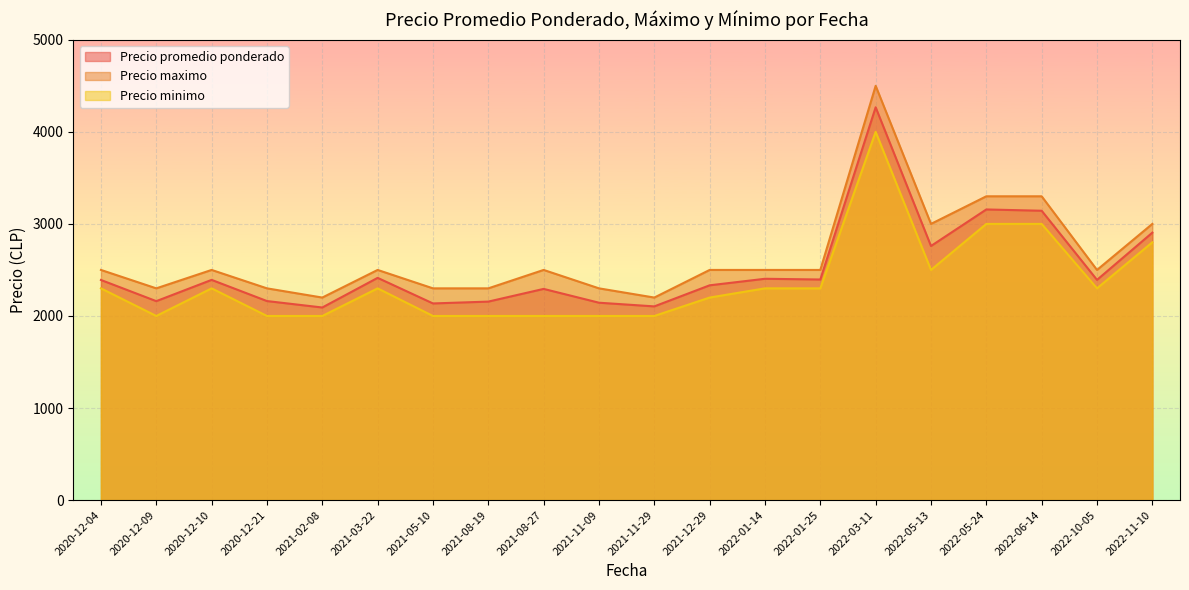

At which category does Precio minimo reach its first local valley?

2020-12-09